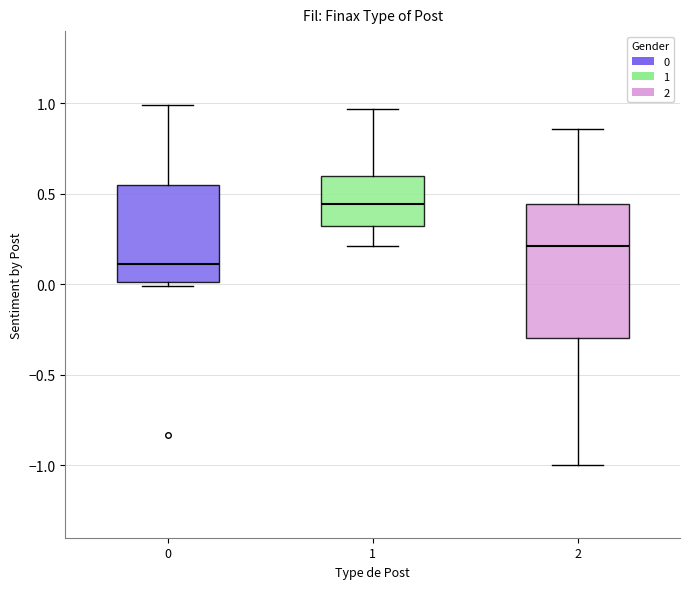

Which box has the lowest median line?

0